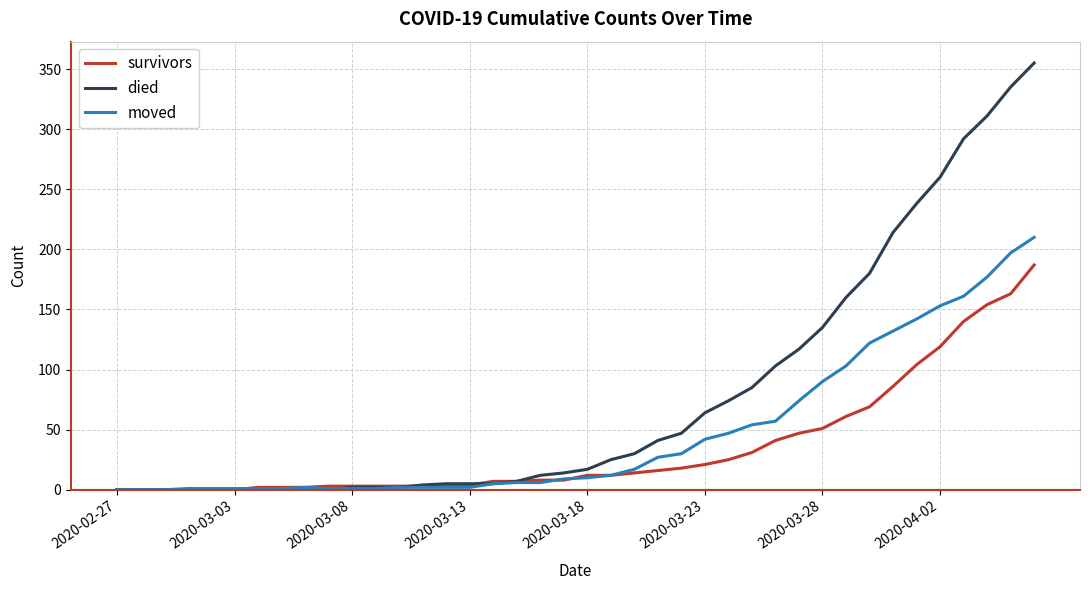

Which series has the largest range (max minus min)?

died